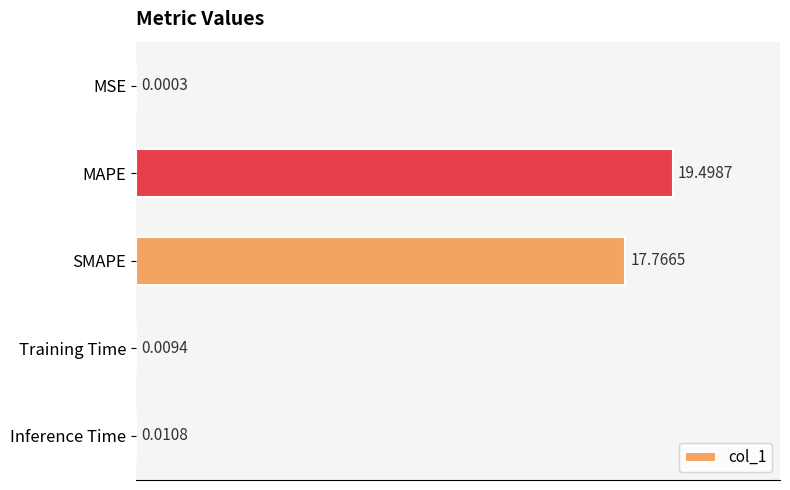

Between Inference Time and MSE, which is larger?

Inference Time